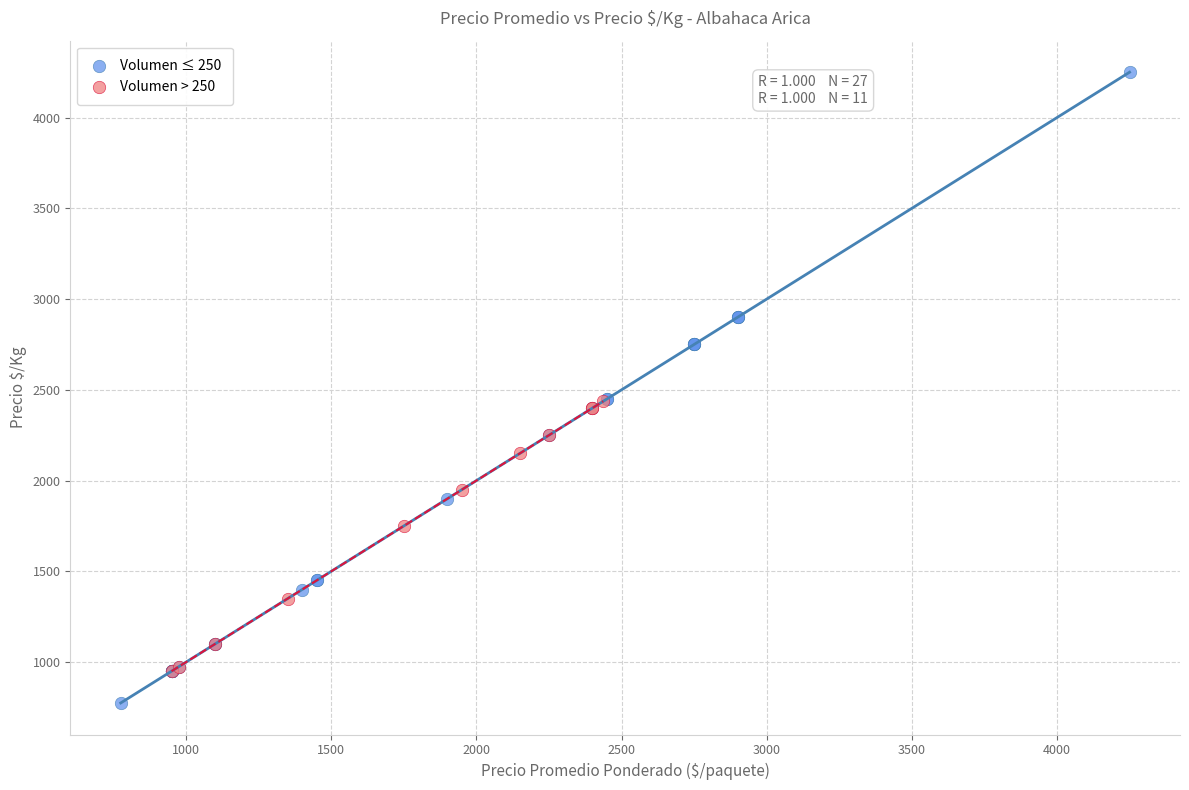

Which series reaches the maximum Y coordinate?

Volumen ≤ 250